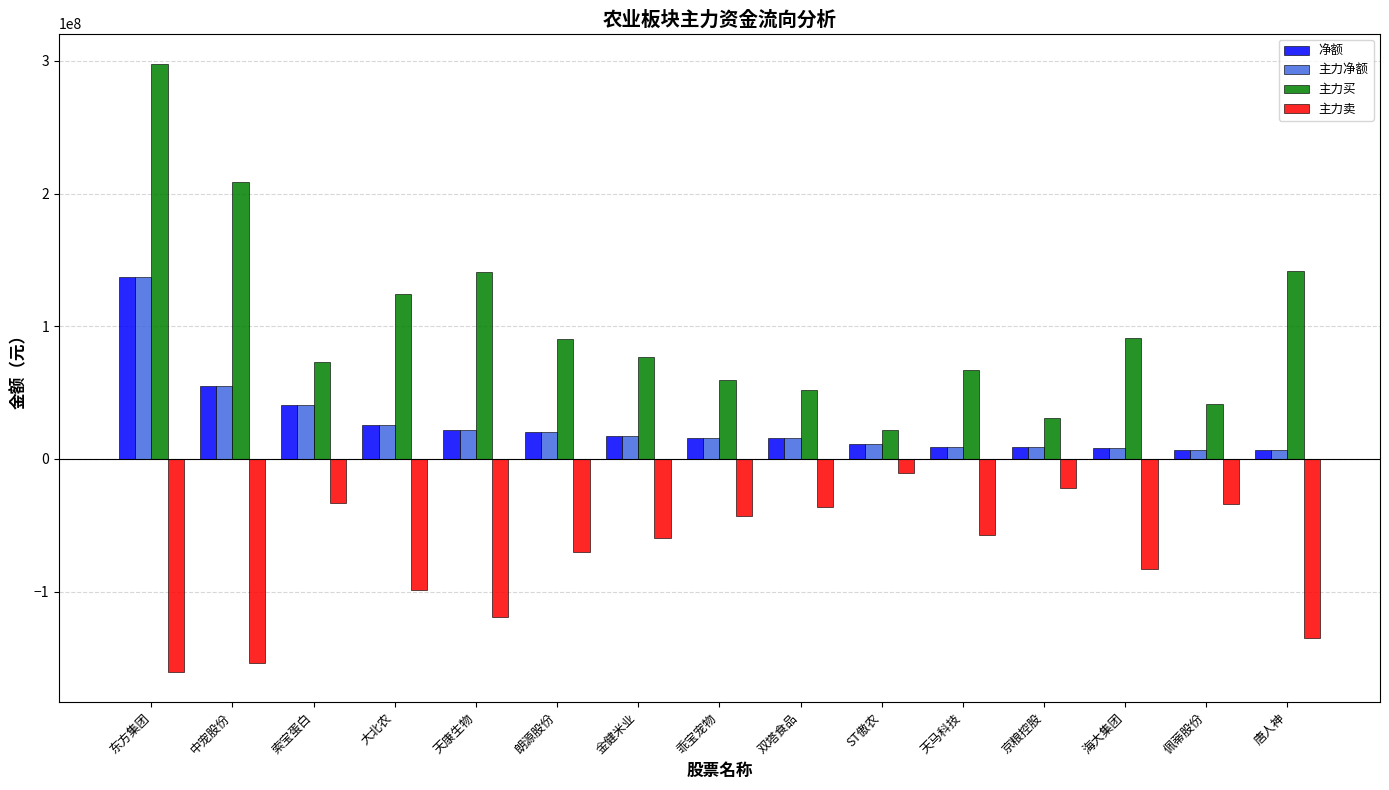

Is it true that 主力卖 equals -111221860 at 朗源股份?

False